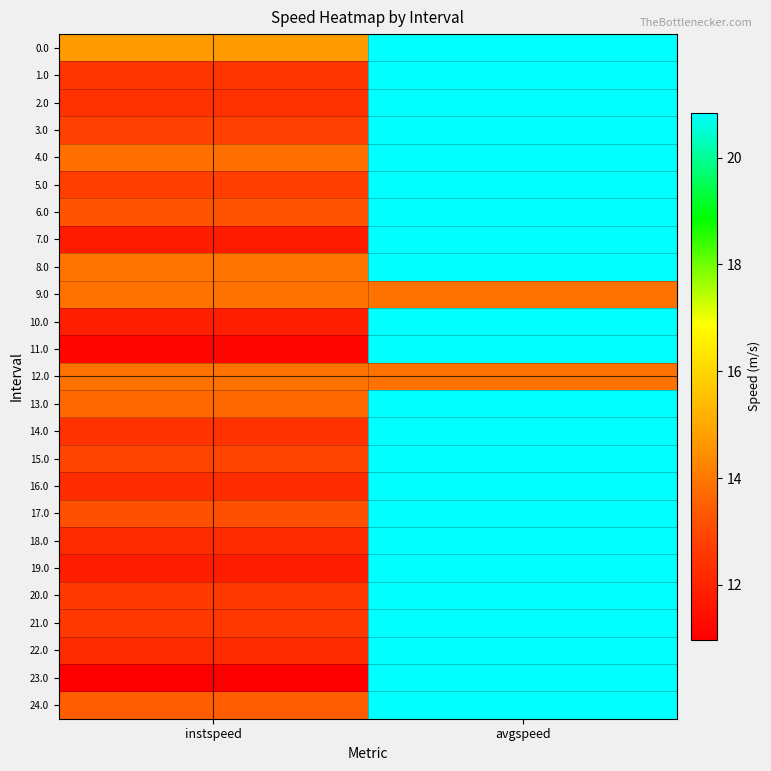

What is the total value across all series at avgspeed?

507.0